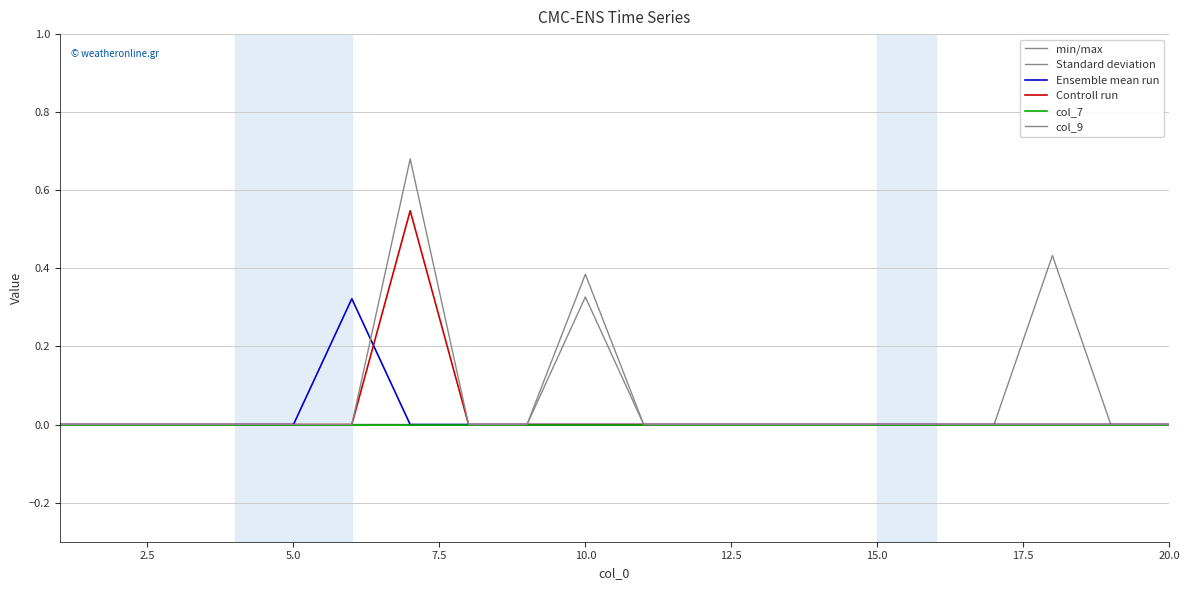

True or false: Controll run and min/max cross at least once.

False